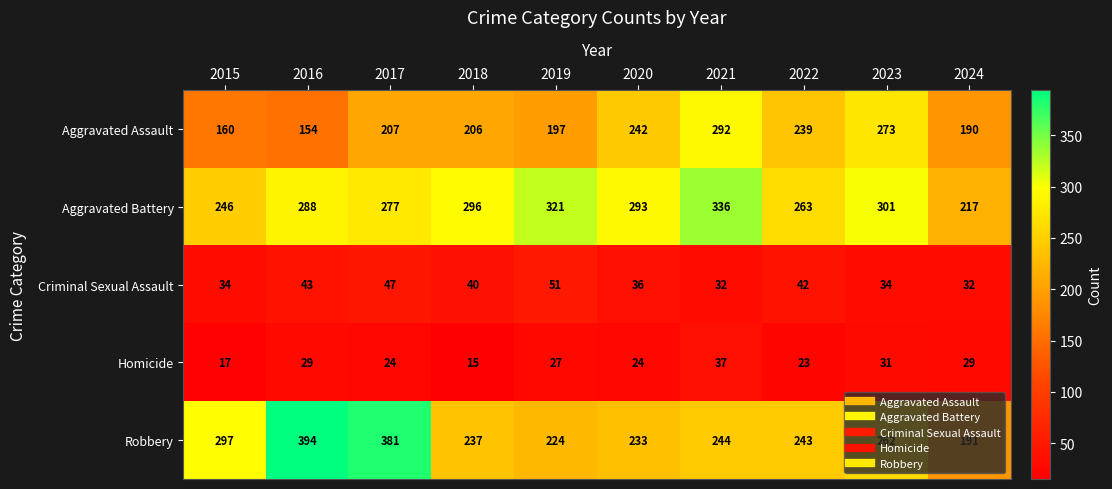

Where is Robbery nearest to the value 292?

2015